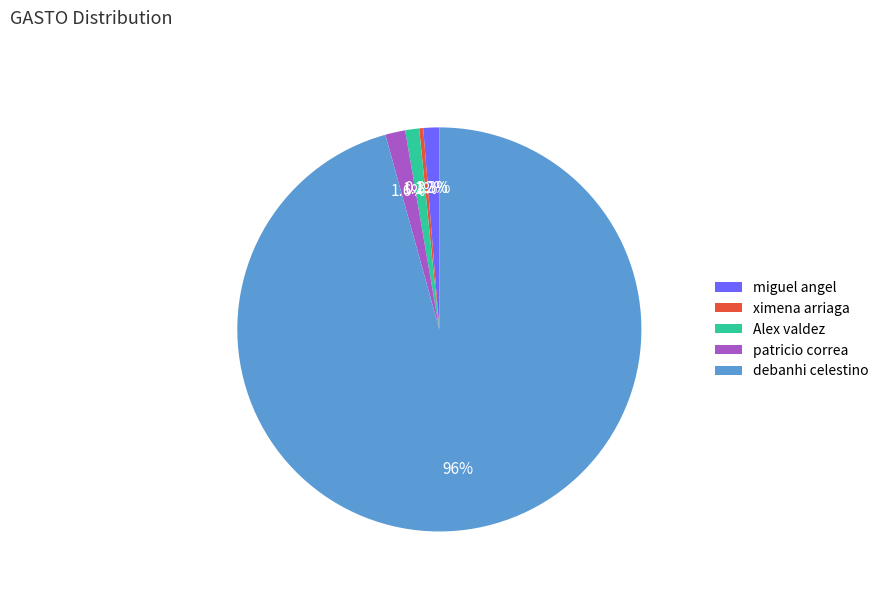

Which slice is the largest?

debanhi celestino